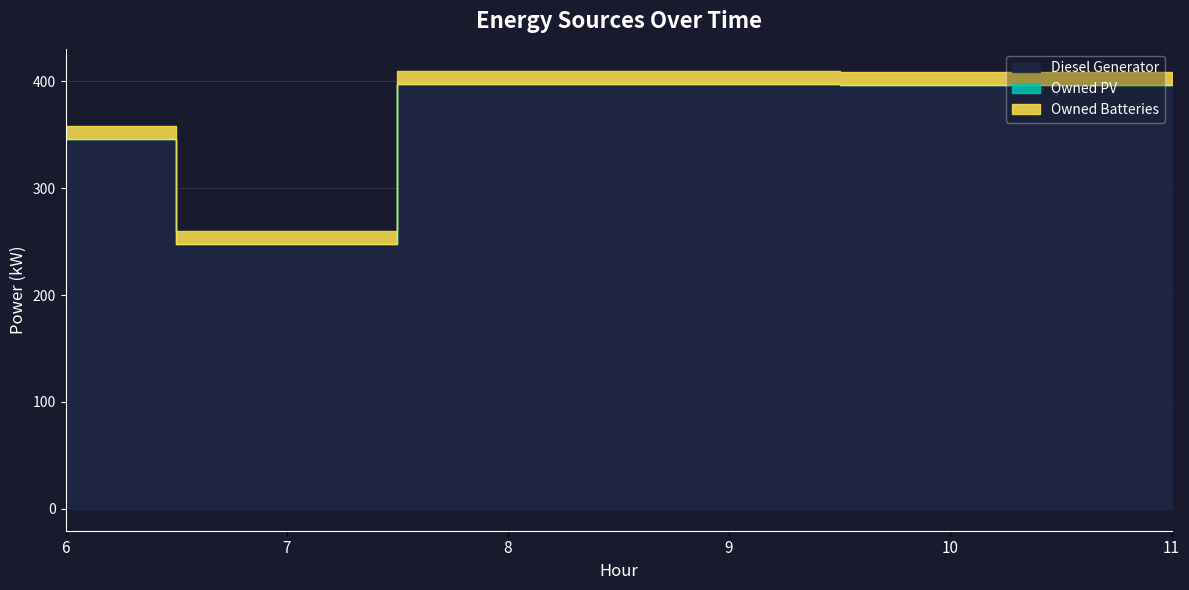

Does the chart display data point markers on the line(s)?

No